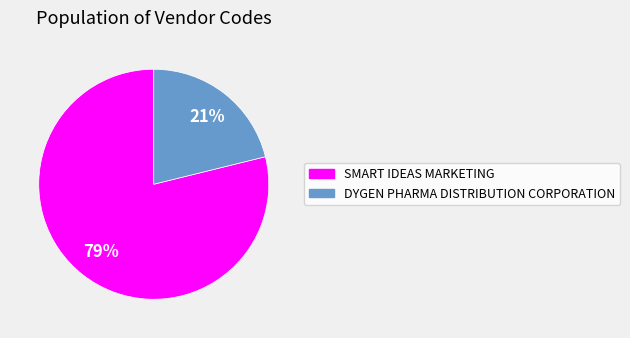

True or false: DYGEN PHARMA DISTRIBUTION CORPORATION accounts for 32% of the total.

False